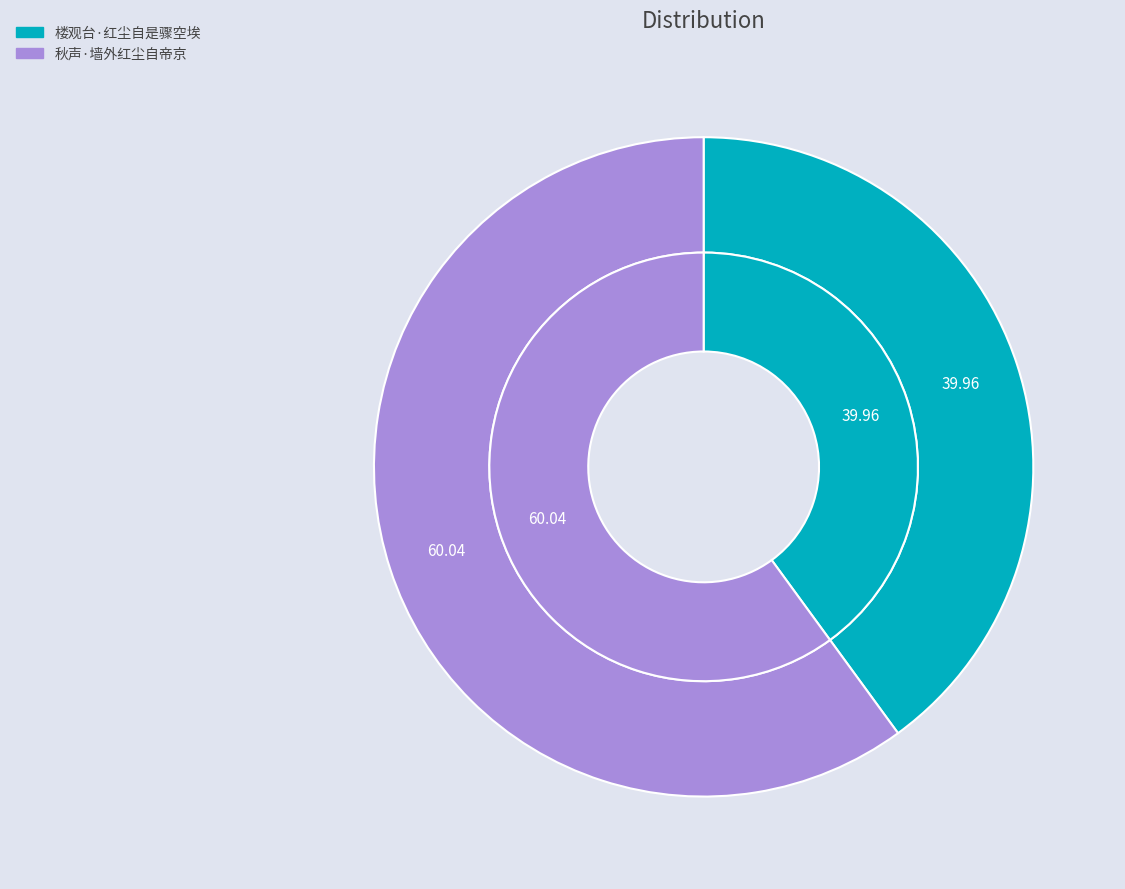

What percentage is the 秋声·墙外红尘自帝京 slice, to the nearest percent?

60%